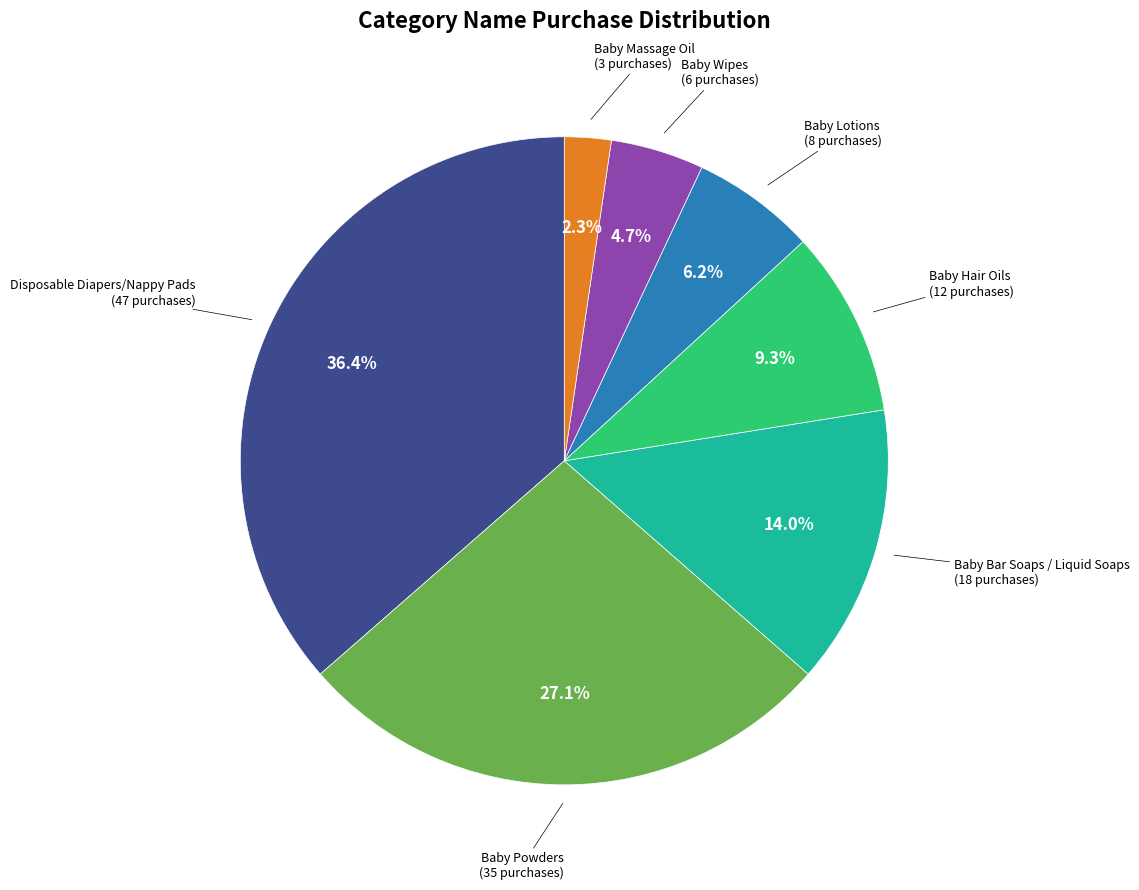

What is the ratio of the value at Baby Hair Oils to the value at Baby Massage Oil?

4.0